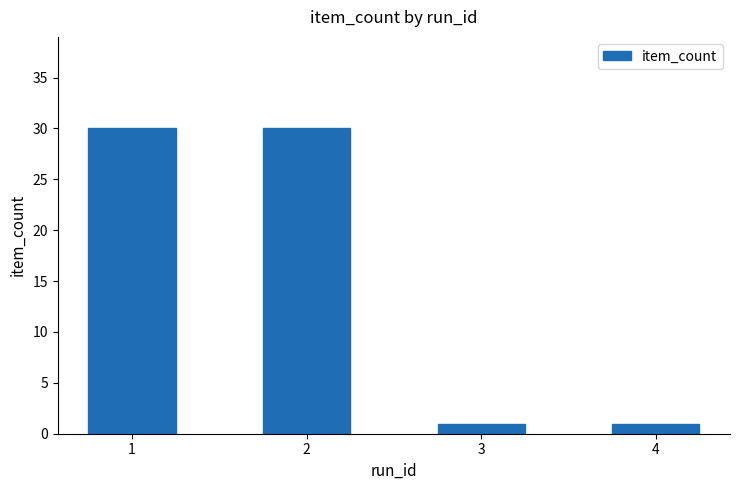

What is the difference between the values at 2 and 4?

29